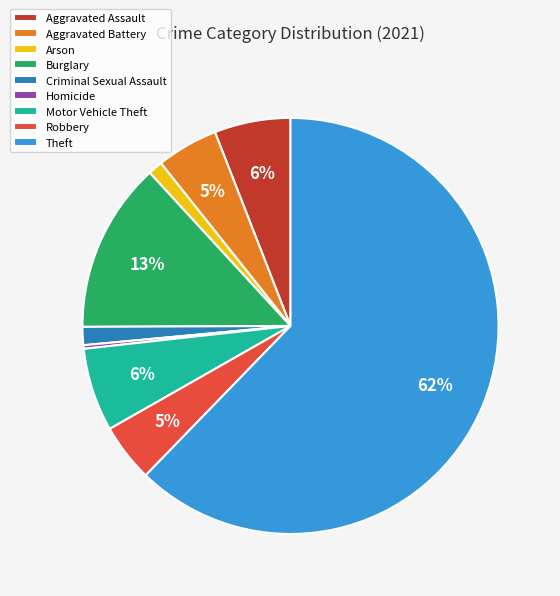

The Motor Vehicle Theft slice represents 6% of the pie. True or false?

True